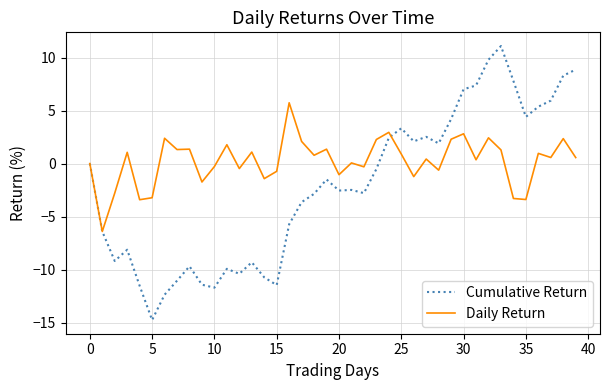

Which series has the largest range (max minus min)?

Cumulative Return